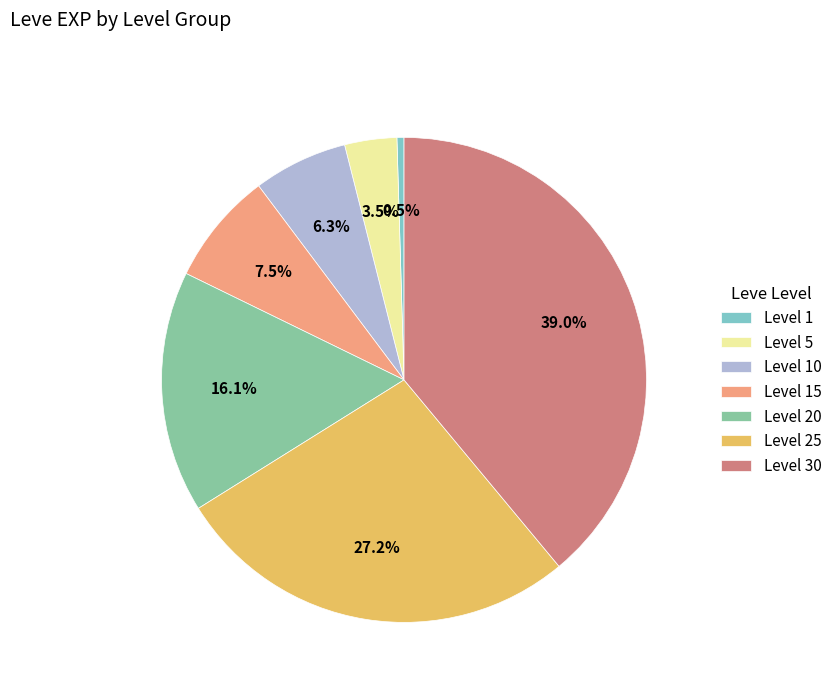

Between Level 30 and Level 5, which is larger?

Level 30